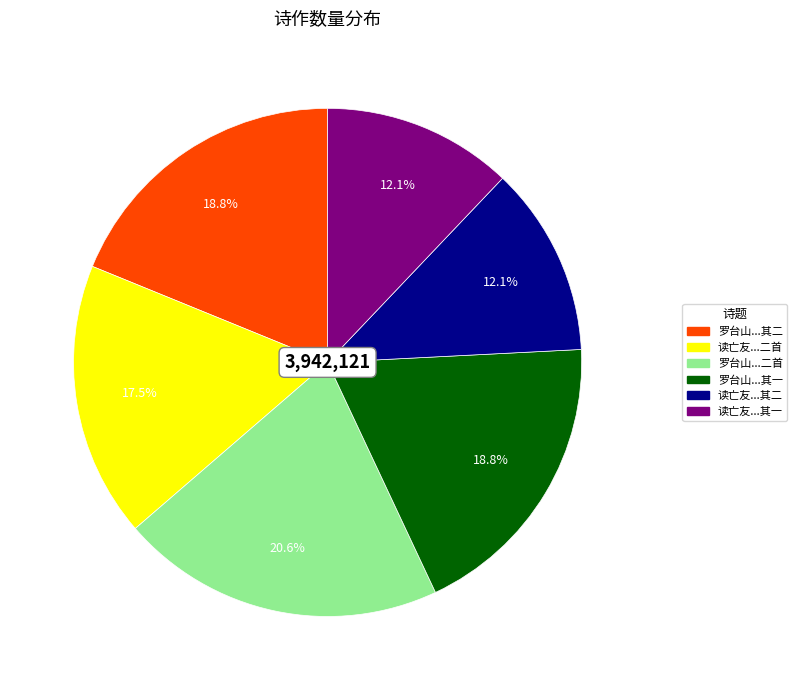

Is there a majority slice in this chart?

No